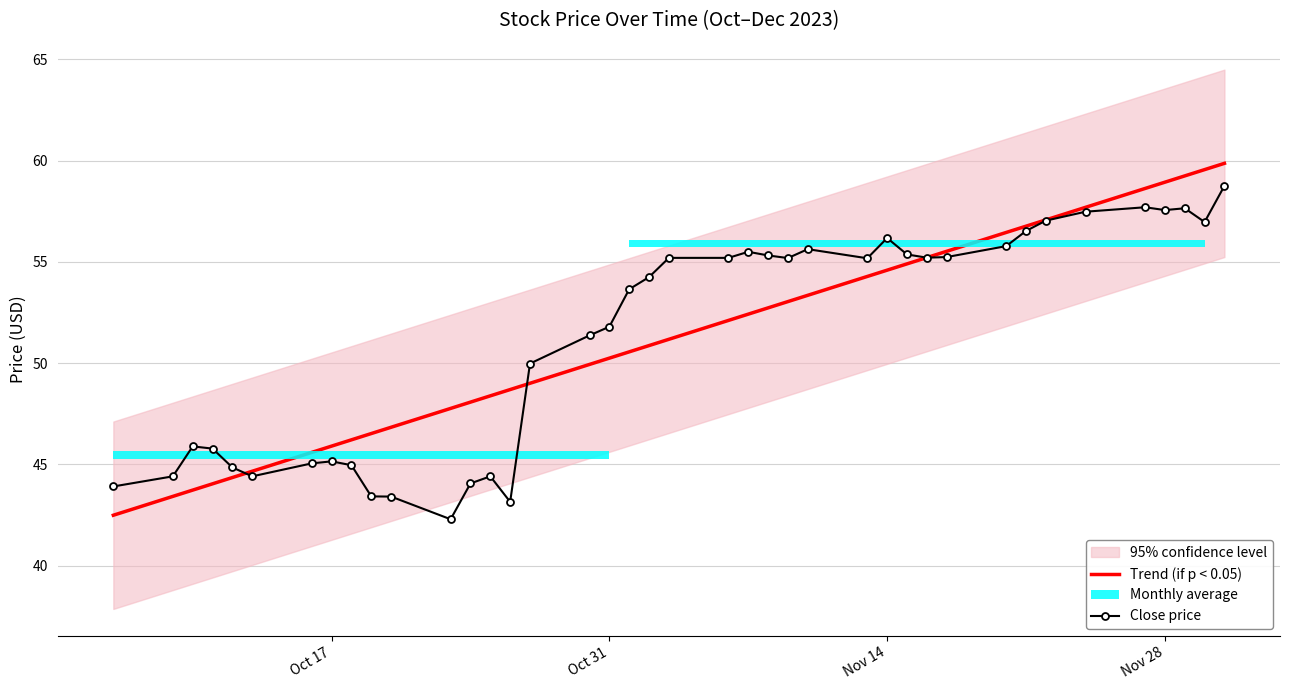

The Trend (if p < 0.05) series shows 90.4 at Nov 14. True or false?

False